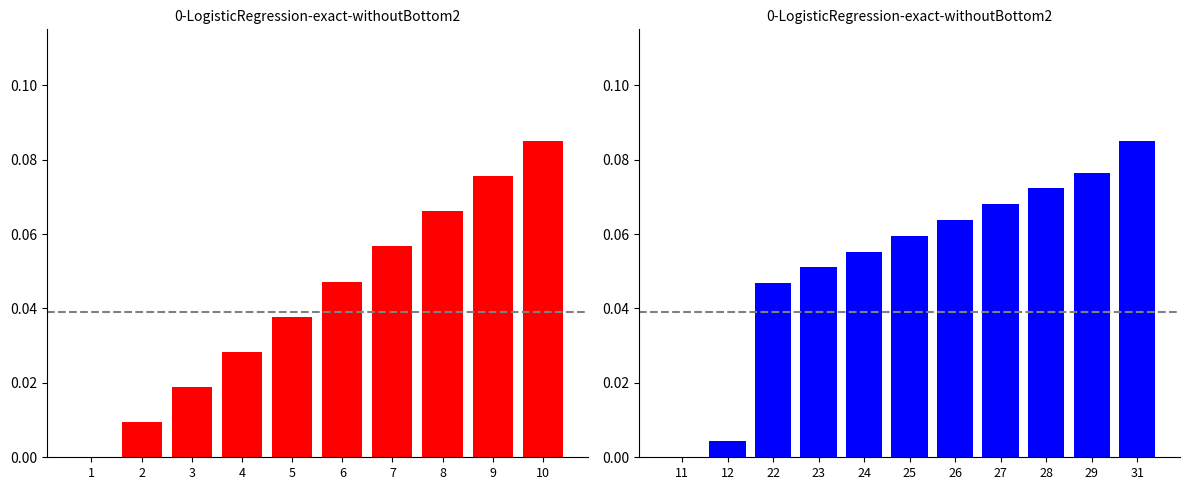

What is the change in value from 11 to 26?

+0.1